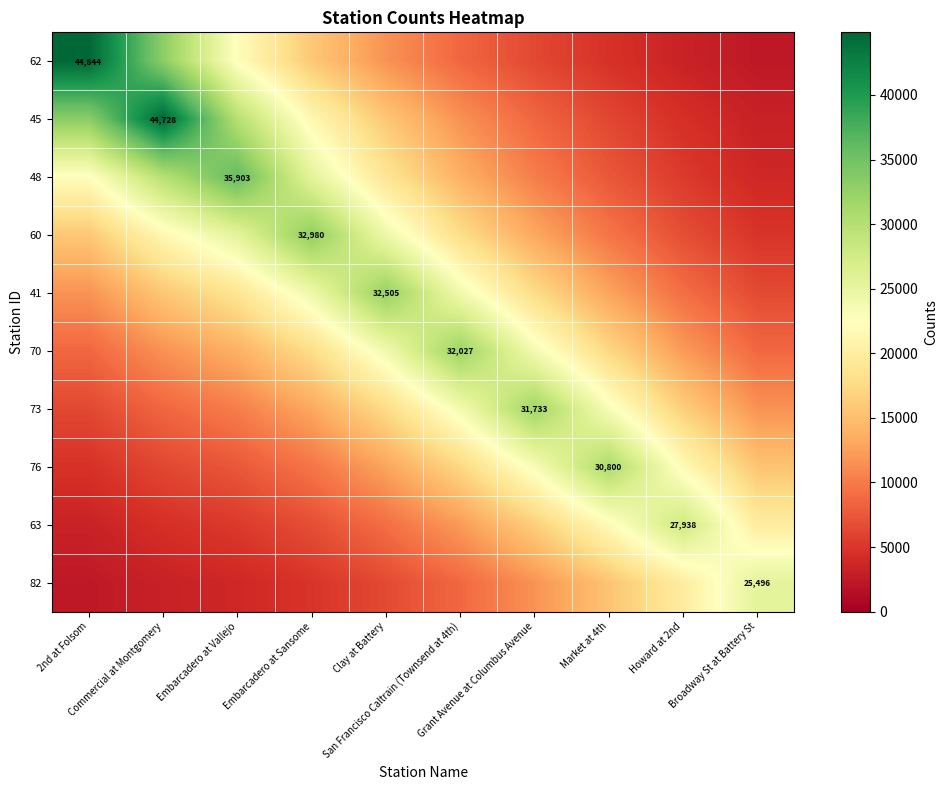

At Broadway St at Battery St, list the series in order from smallest to largest.

62, 45, 48, 60, 41, 70, 73, 76, 63, 82